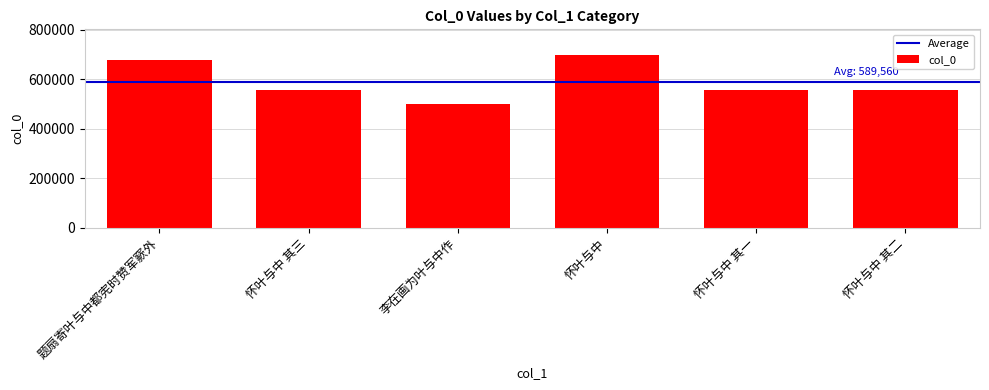

What is the difference between the values at 怀叶与中 and 题扇寄叶与中都宪时赞军窾外?

17506